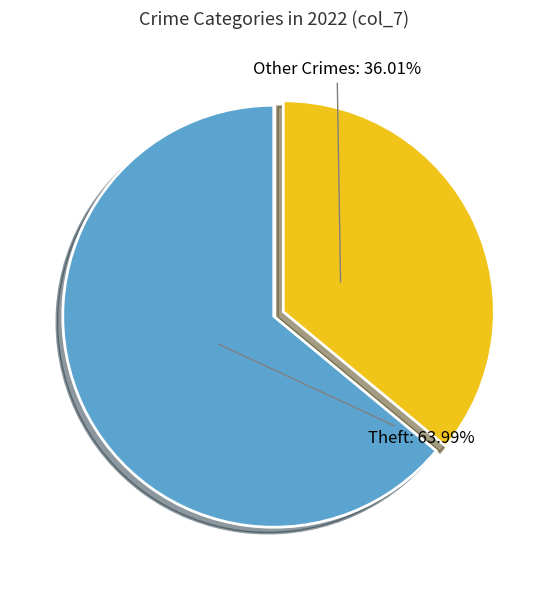

Is there any slice that represents more than half of the pie?

Yes